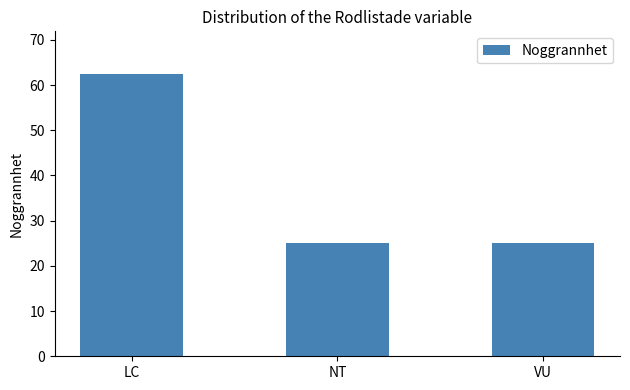

Which has a higher value, VU or LC?

LC